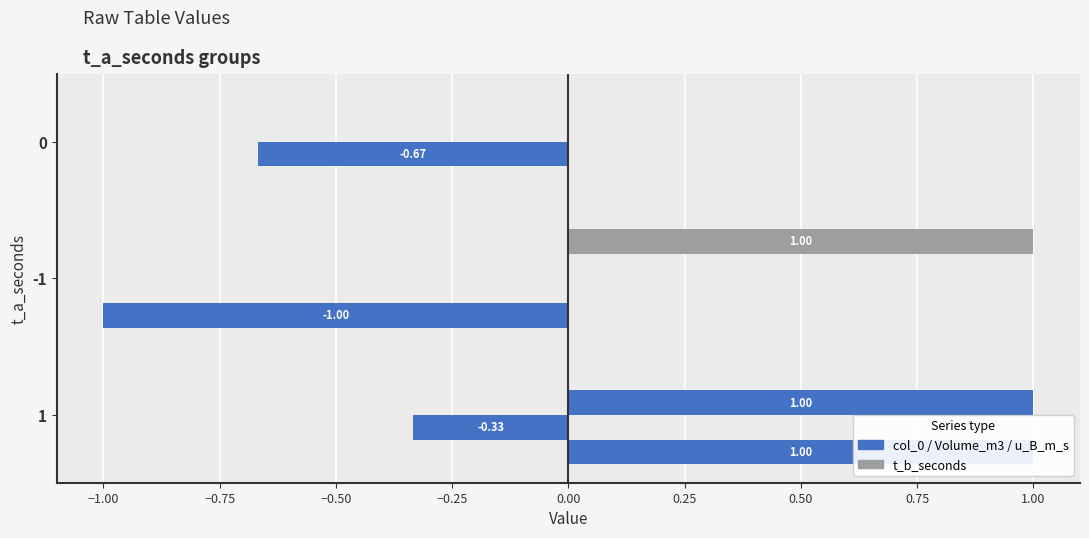

Count the number of categories in the chart.

3